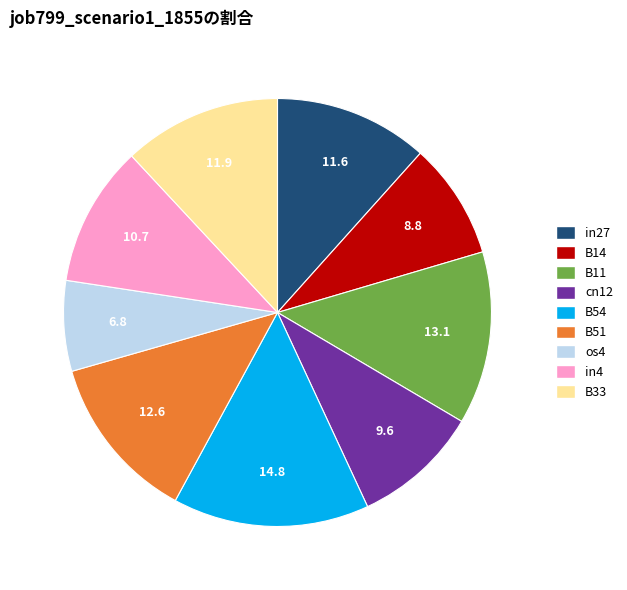

Do B14 and in27 together represent more than half of the pie?

No